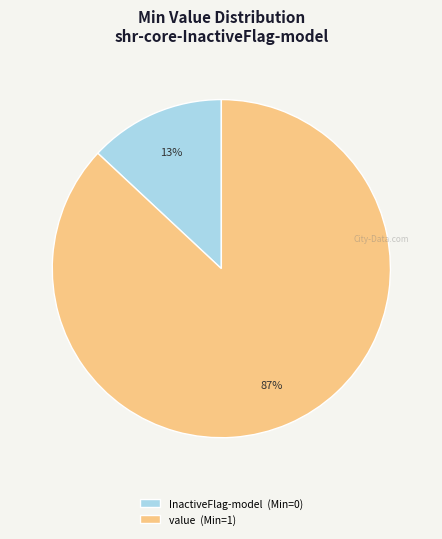

Is there a majority slice in this chart?

Yes